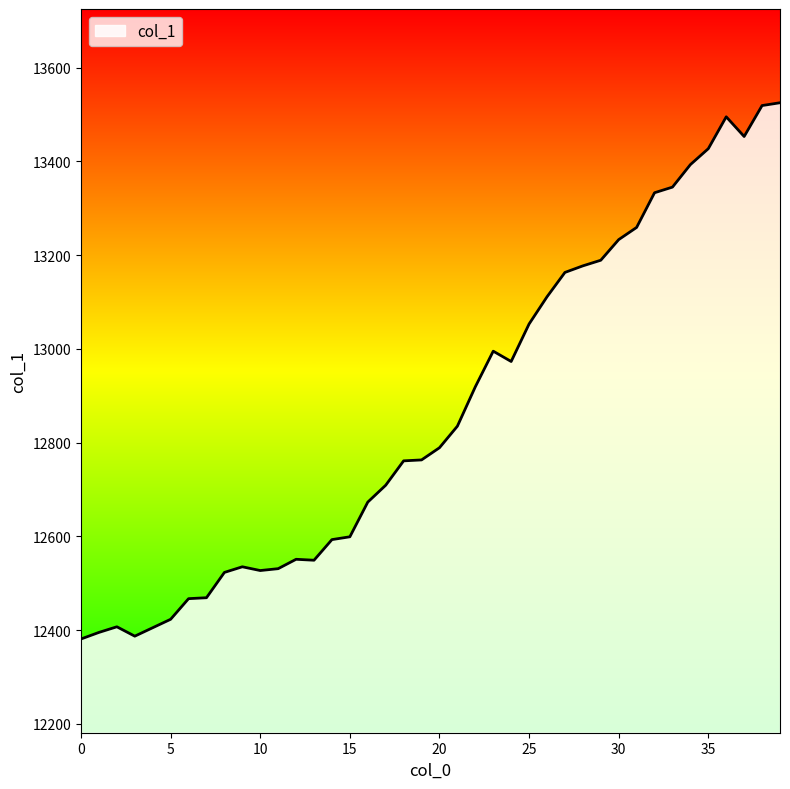

How many values are below 12789?

20